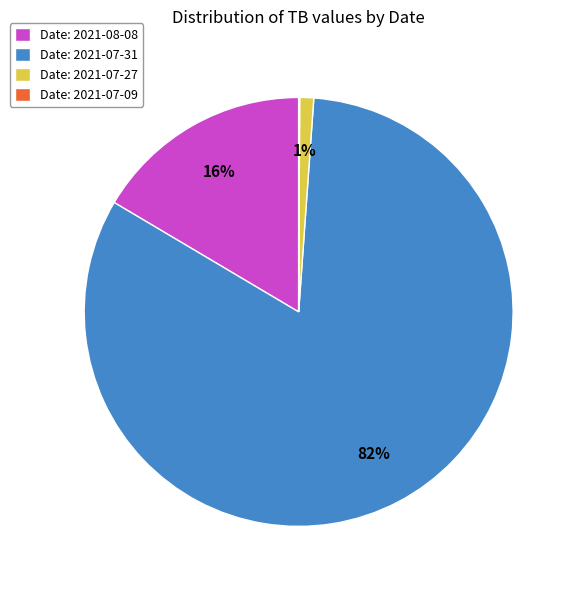

What percentage is the Date: 2021-08-08 slice, to the nearest percent?

16%